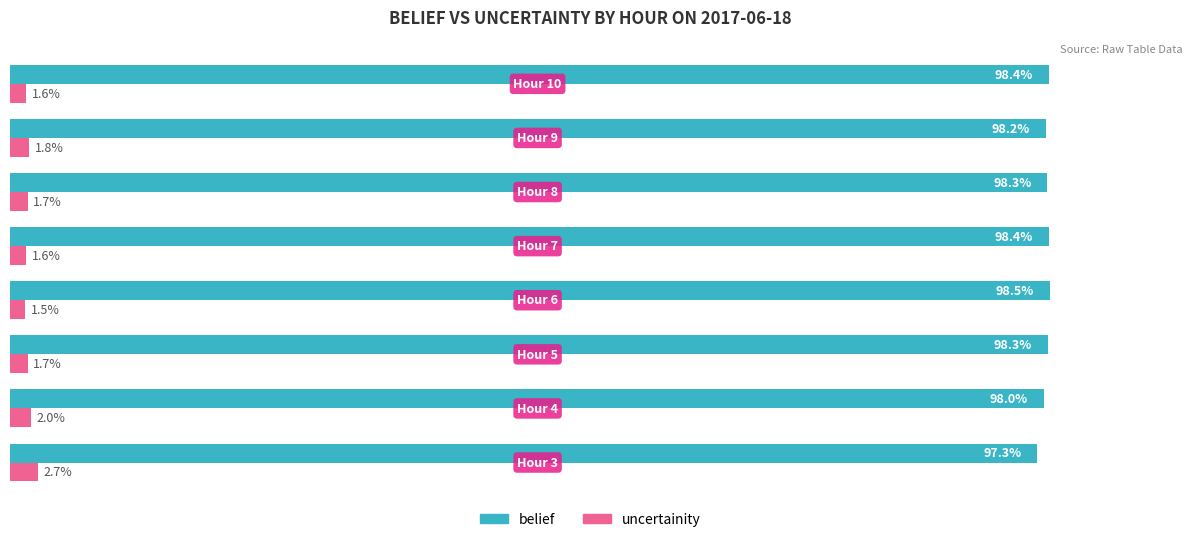

Which series has the largest total across all categories?

belief